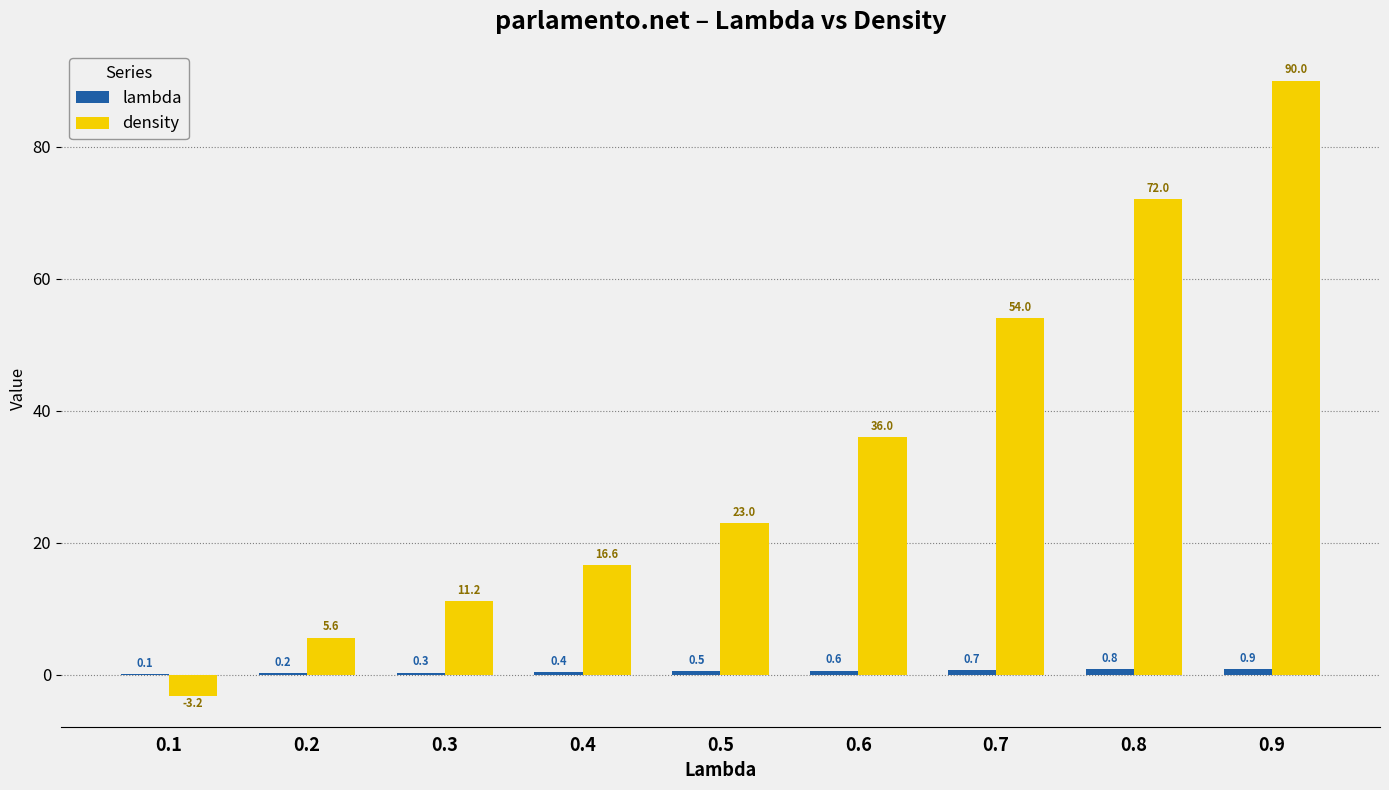

The value of density at 0.5 is 23.0. True or false?

True